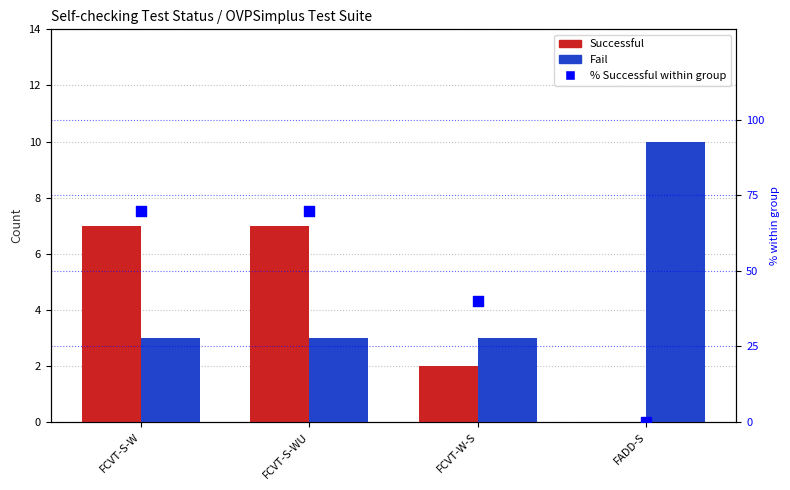

Which series has the largest Y range (max minus min)?

% Successful within group